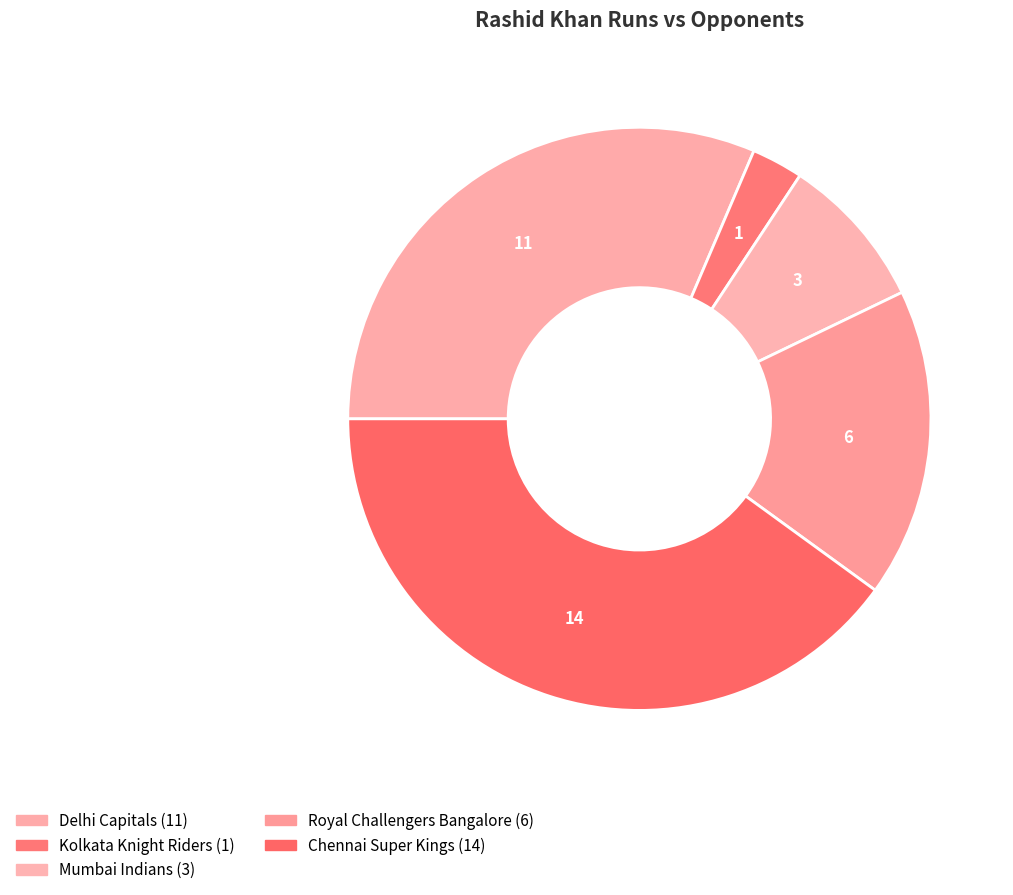

Which has a higher value, Chennai Super Kings or Royal Challengers Bangalore?

Chennai Super Kings